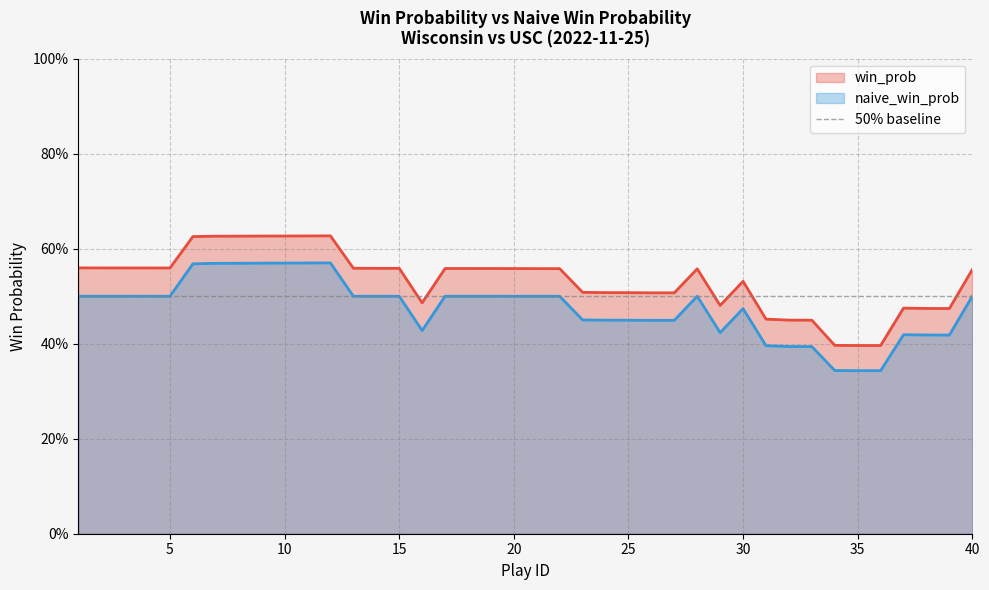

What is the smallest value displayed?

0.3